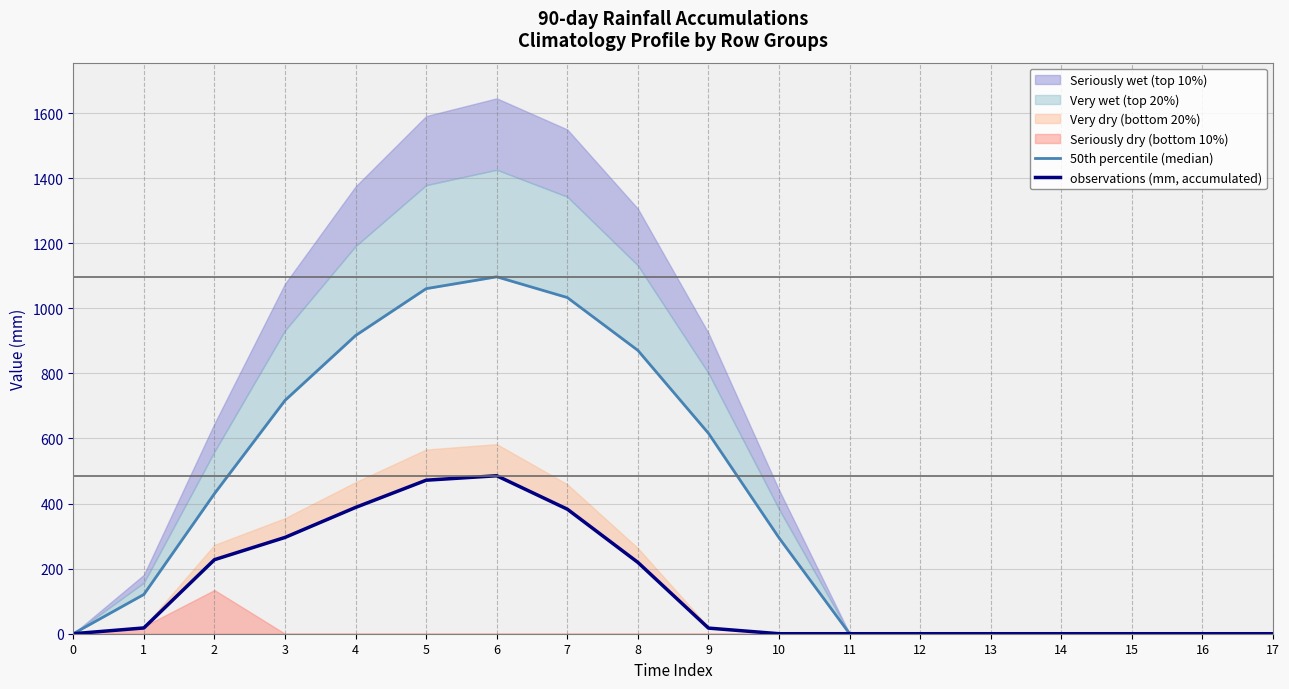

What is the average value of the 50th percentile (median) series?

397.5